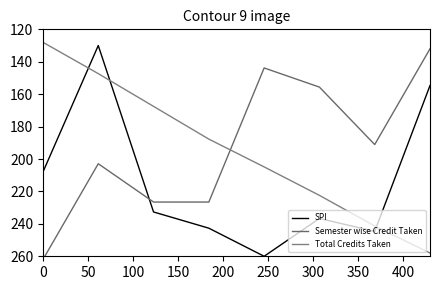

What is the maximum value for SPI?

260.0